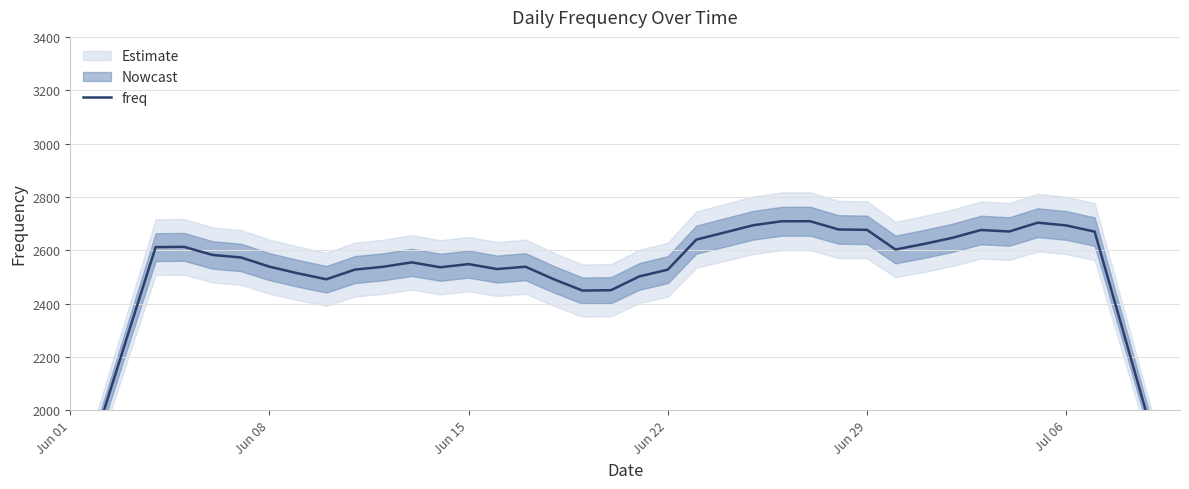

Reading left to right, what are all the values shown in this chart?

1548.0	1936.9	2275.4	2611.6	2612.6	2582.3	2572.9	2538.3	2513.3	2491.0	2527.3	2538.0	2554.4	2536.1	2547.9	2529.4	2538.1	2490.7	2448.7	2450.0	2501.9	2527.1	2639.7	2666.6	2693.6	2708.6	2708.7	2677.9	2676.3	2602.7	2623.4	2646.4	2675.7	2670.3	2703.3	2693.0	2669.7	2297.1	1922.1	1532.7